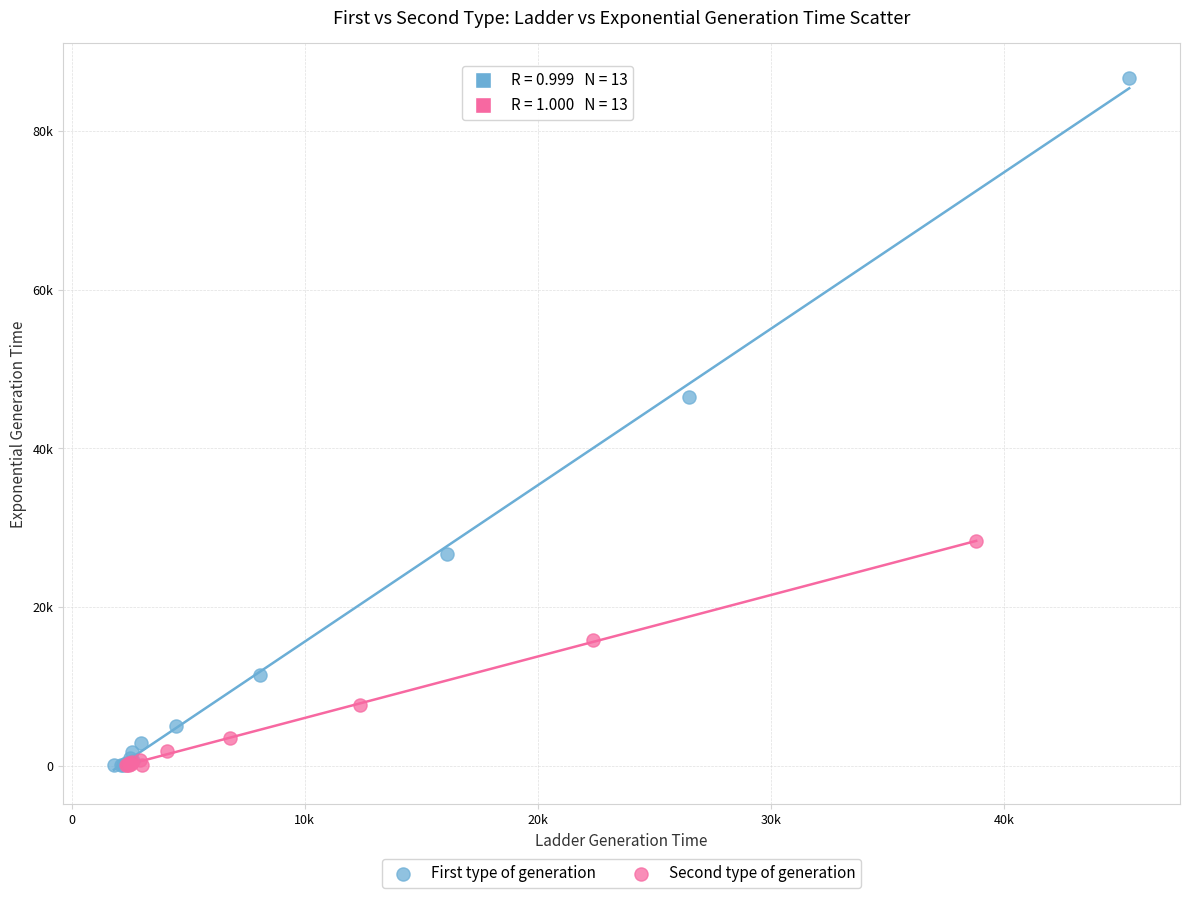

What are all the series names shown in the legend?

First type of generation, Second type of generation